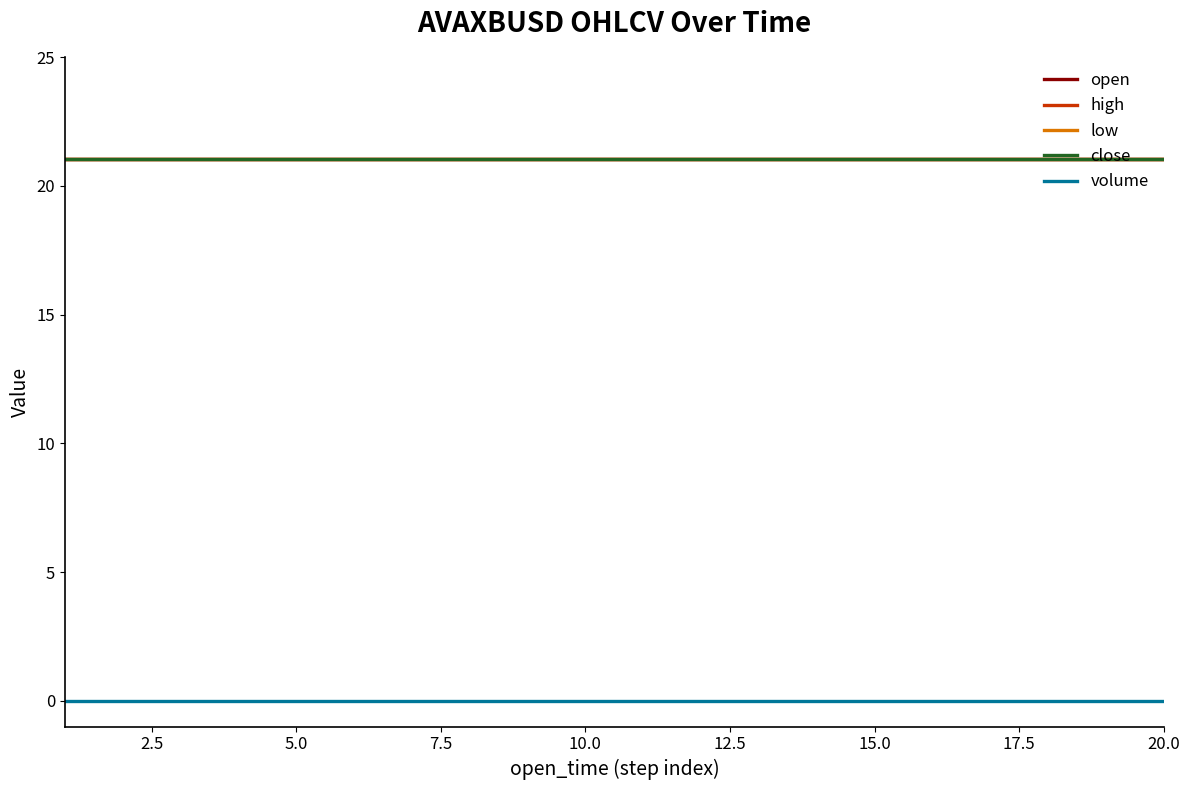

List the series in order of their peak value, lowest first.

volume, open, high, low, close